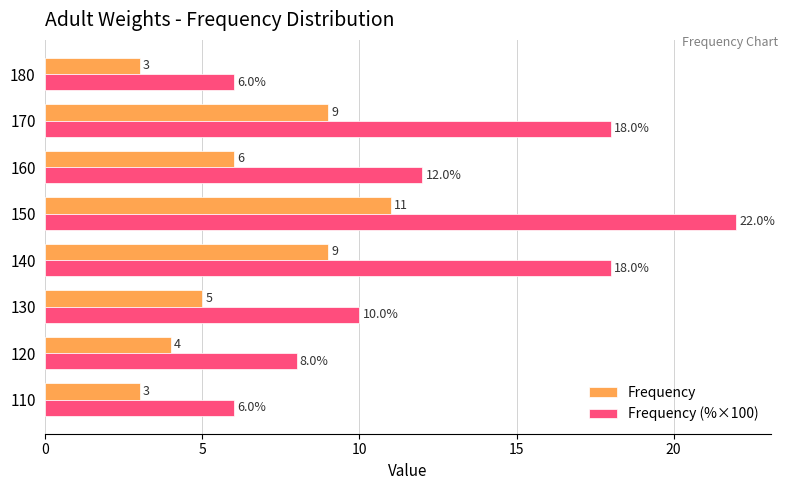

At how many categories does at least one series exceed 9?

5